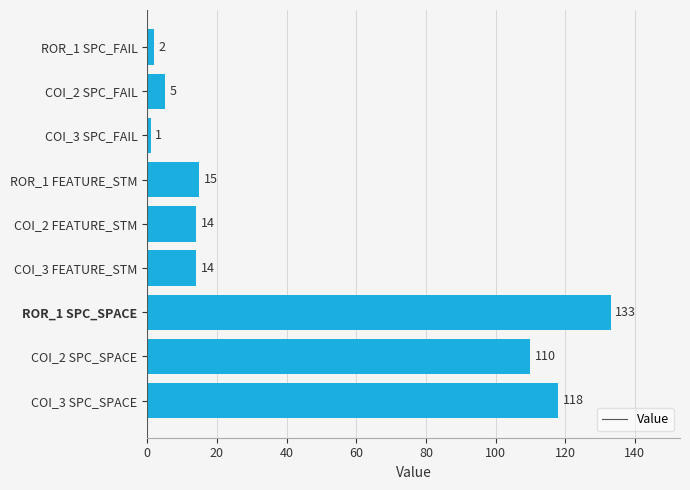

Which has a higher value, COI_2 SPC_SPACE or ROR_1 FEATURE_STM?

COI_2 SPC_SPACE